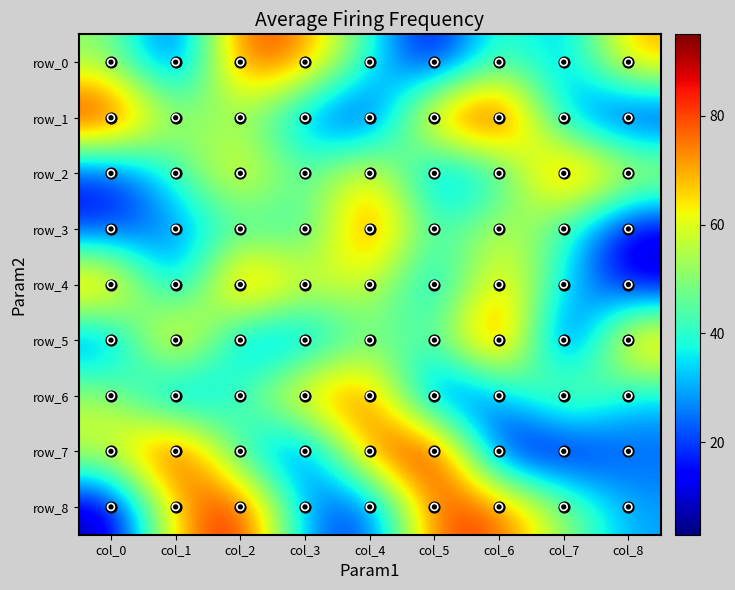

What is the lowest value of the row_0 series?

8